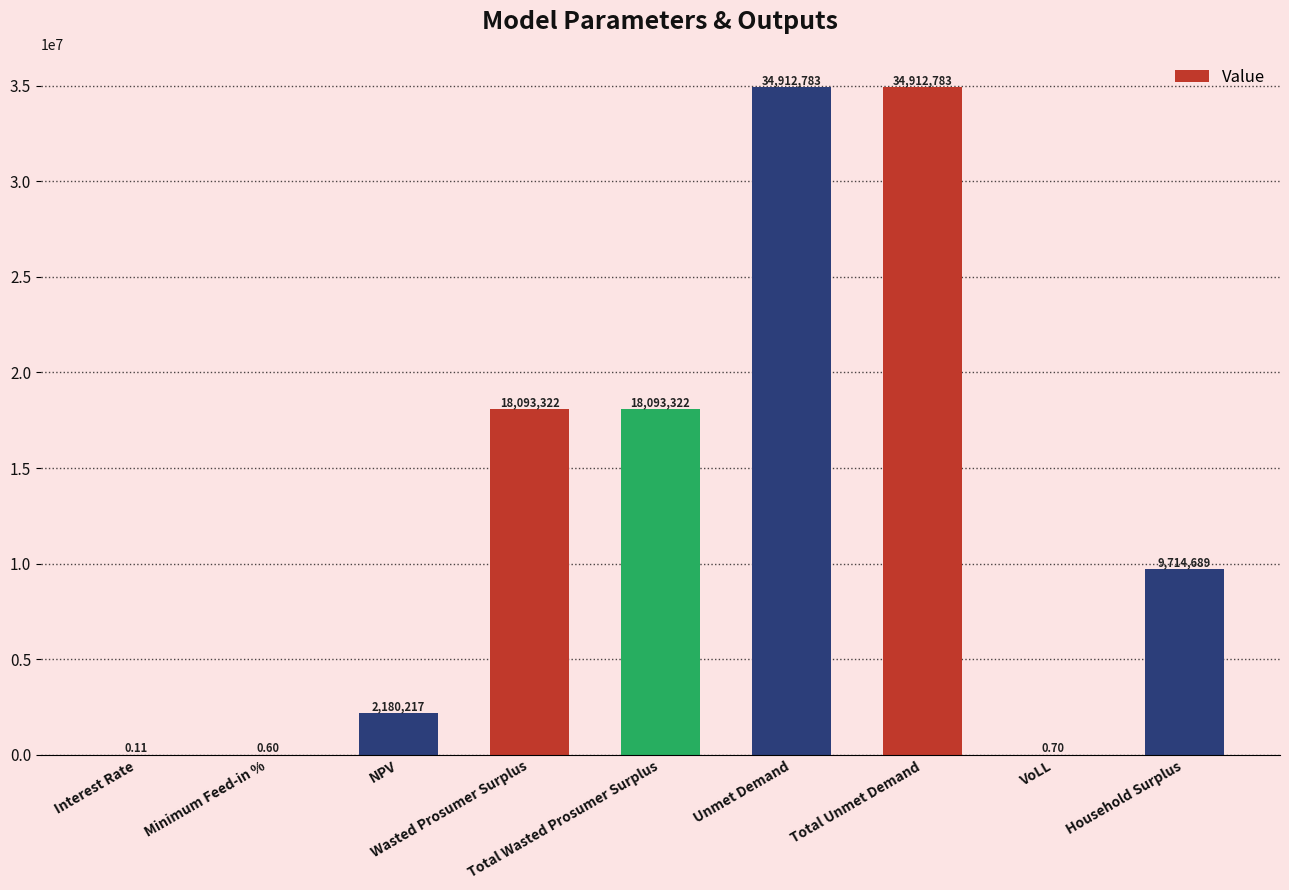

How many data points does each series have?

9